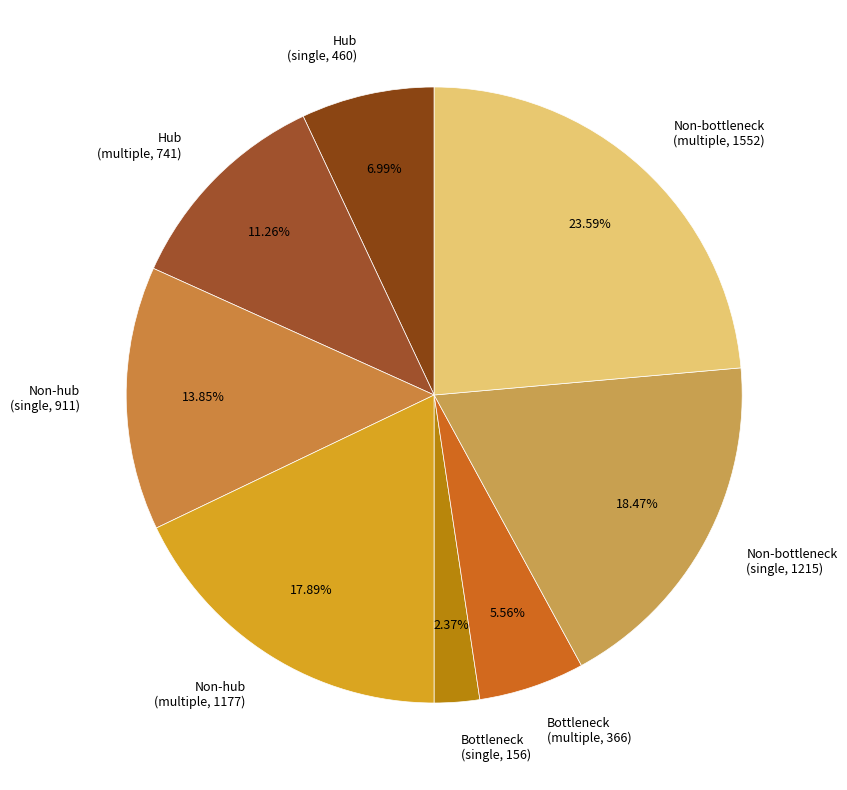

Does any single category account for the majority?

No